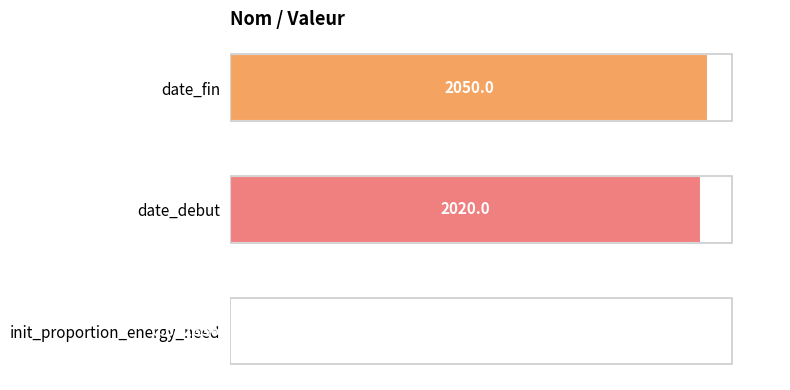

Are the bars horizontal?

Yes